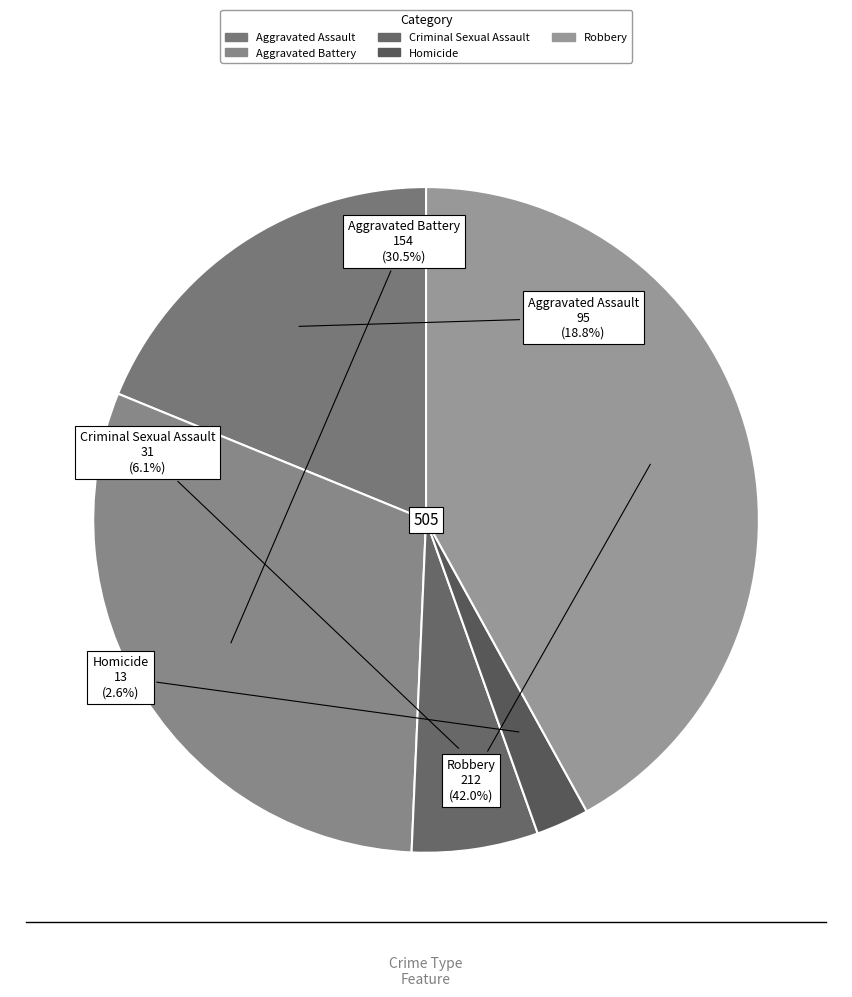

How many segments does this pie chart have?

5